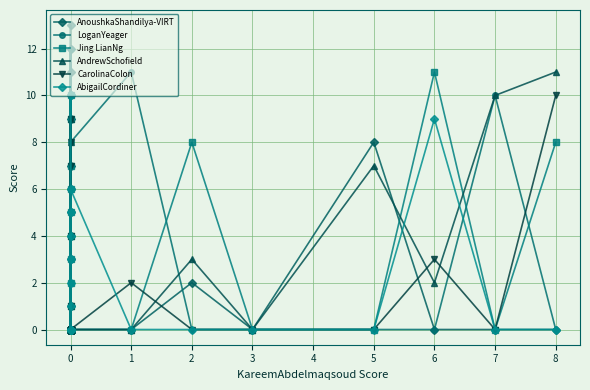

How many data points does each series have?

40